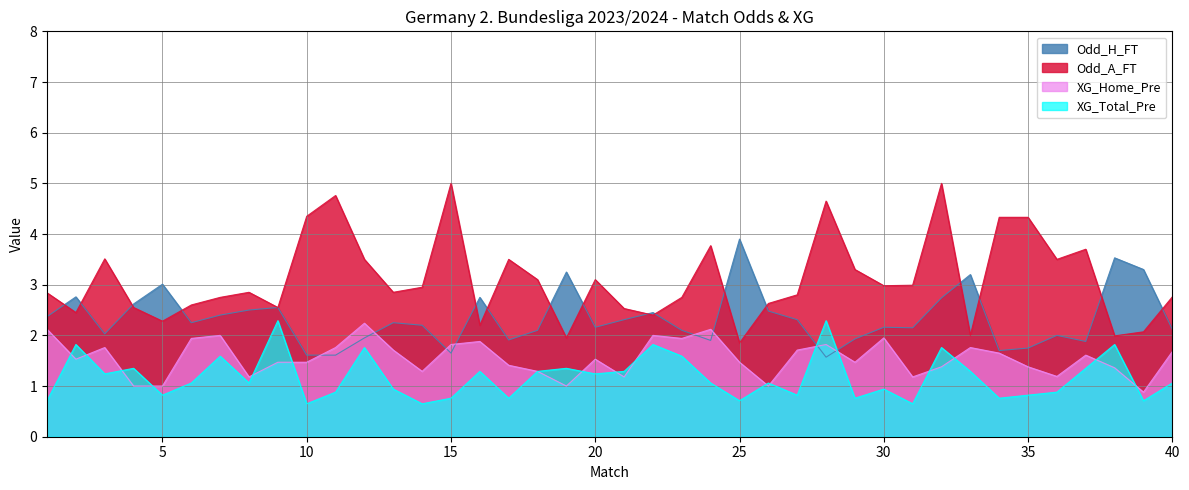

Between which two adjacent categories do XG_Total_Pre and XG_Home_Pre first intersect?

1 and 2